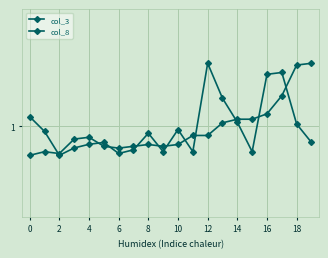

At which category is the sum across all series the highest?

17